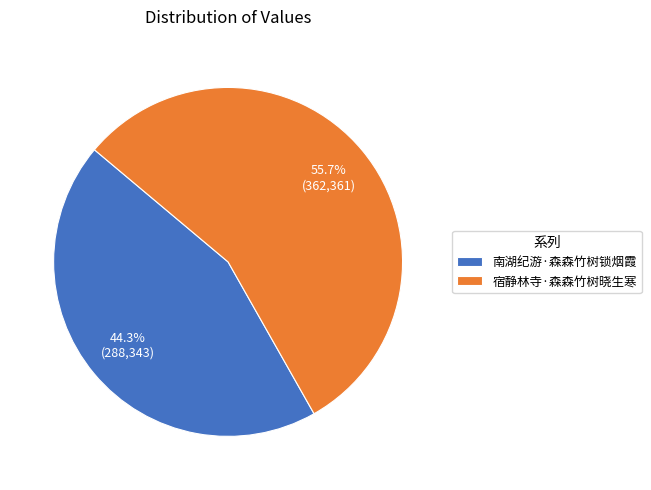

To the nearest percent, what is the difference between the largest and smallest slice percentages?

11%